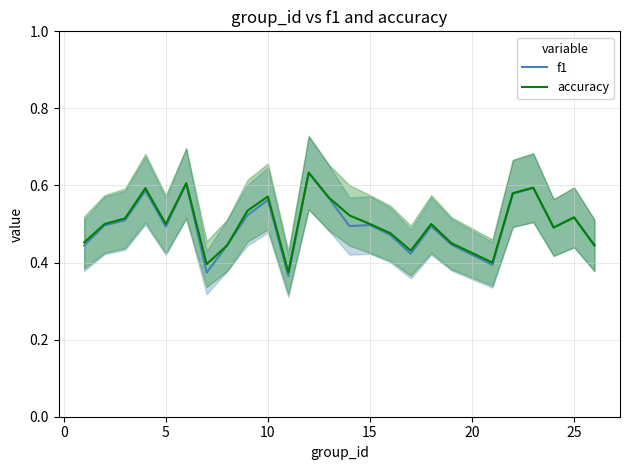

What is the difference between the maximum and second lowest values in the f1 series?

0.3